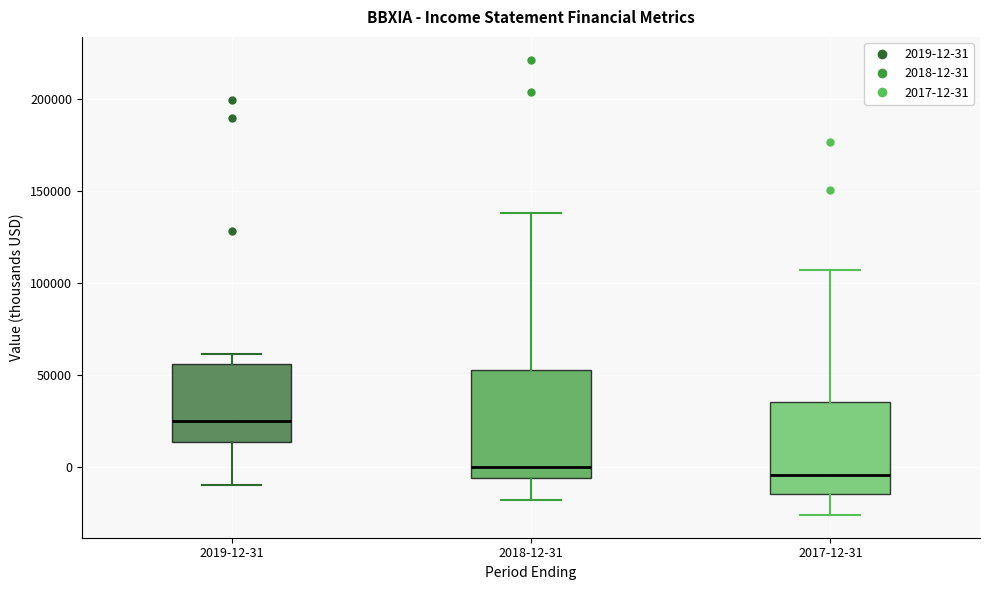

Where does the lower whisker of the box for 2017-12-31 end on the y-axis? The values are not printed on the chart, so give them approximately, as read against the axis.

-25000